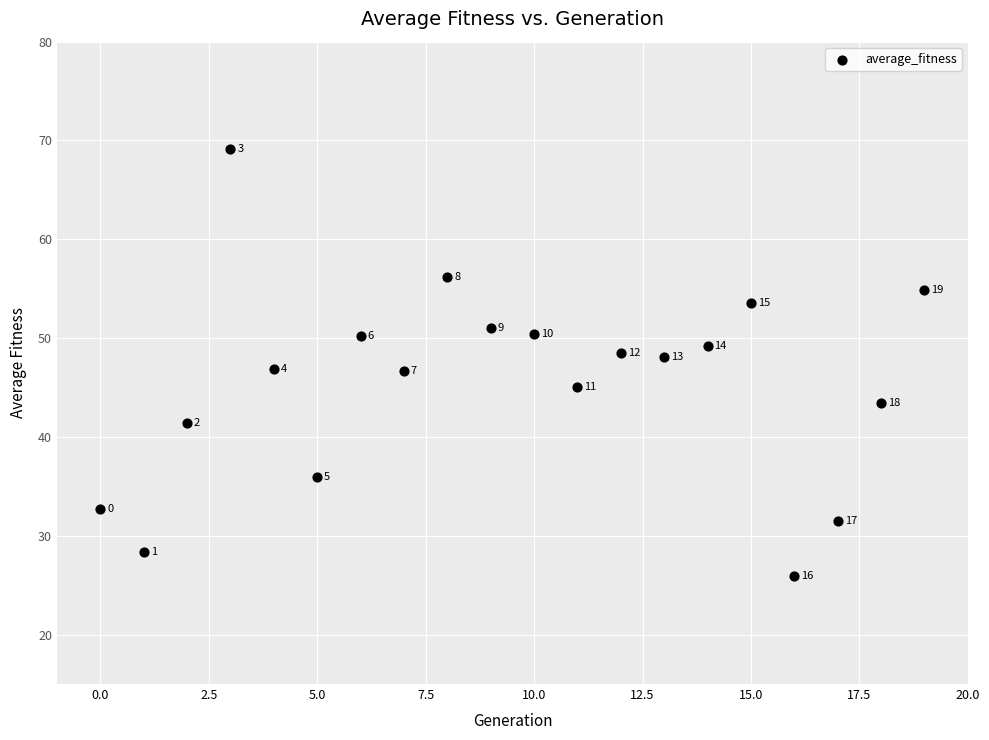

What Y value in the scatter plot is closest to 47?

46.9